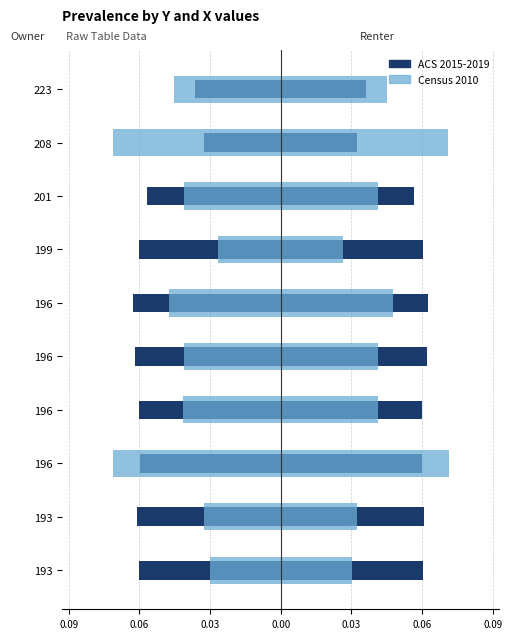

True or false: Census 2010 has a value of -0.1 at 196.

False